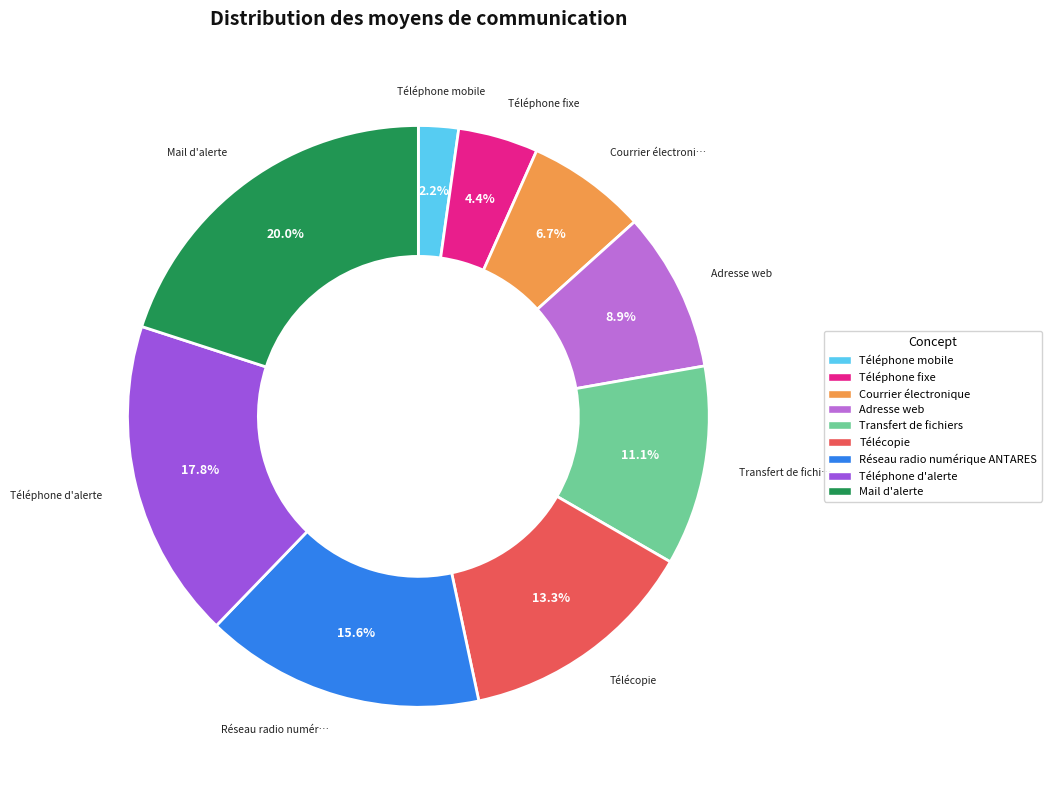

Is there any slice that represents more than half of the pie?

No